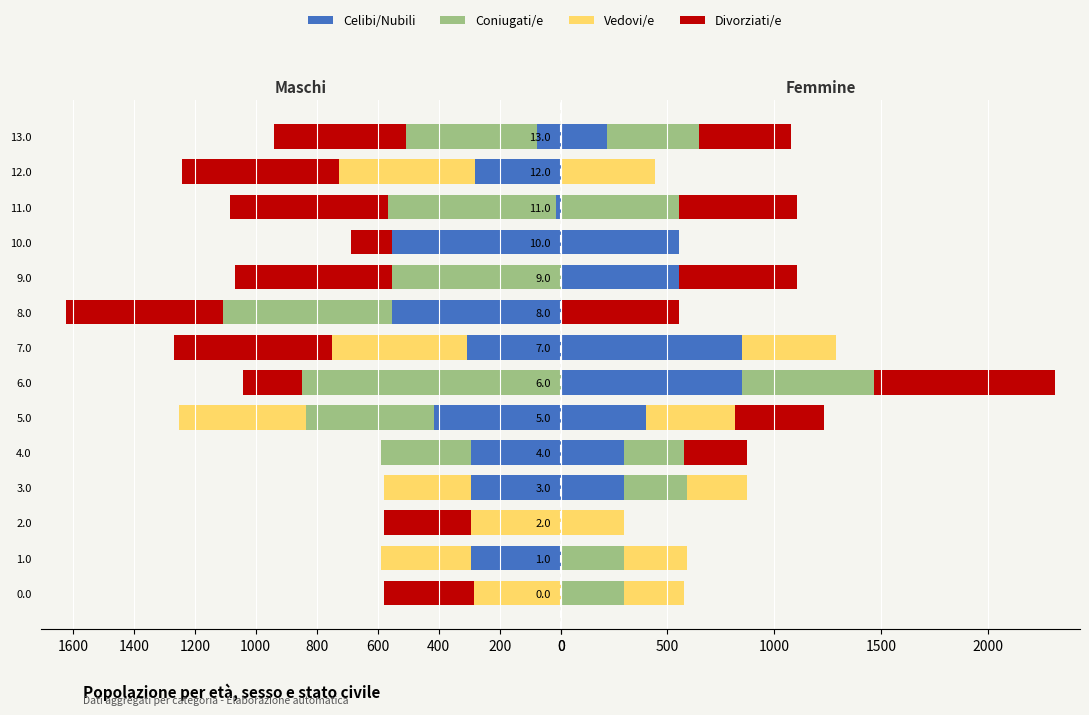

What is the label of the 2nd bar from the right?

12